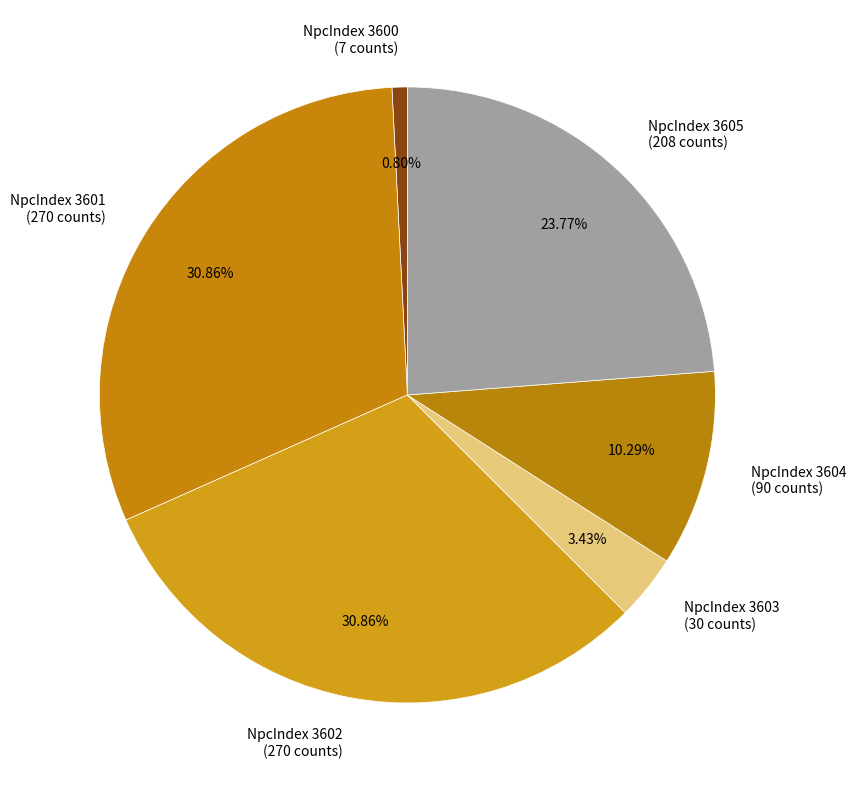

Does any single category account for the majority?

No